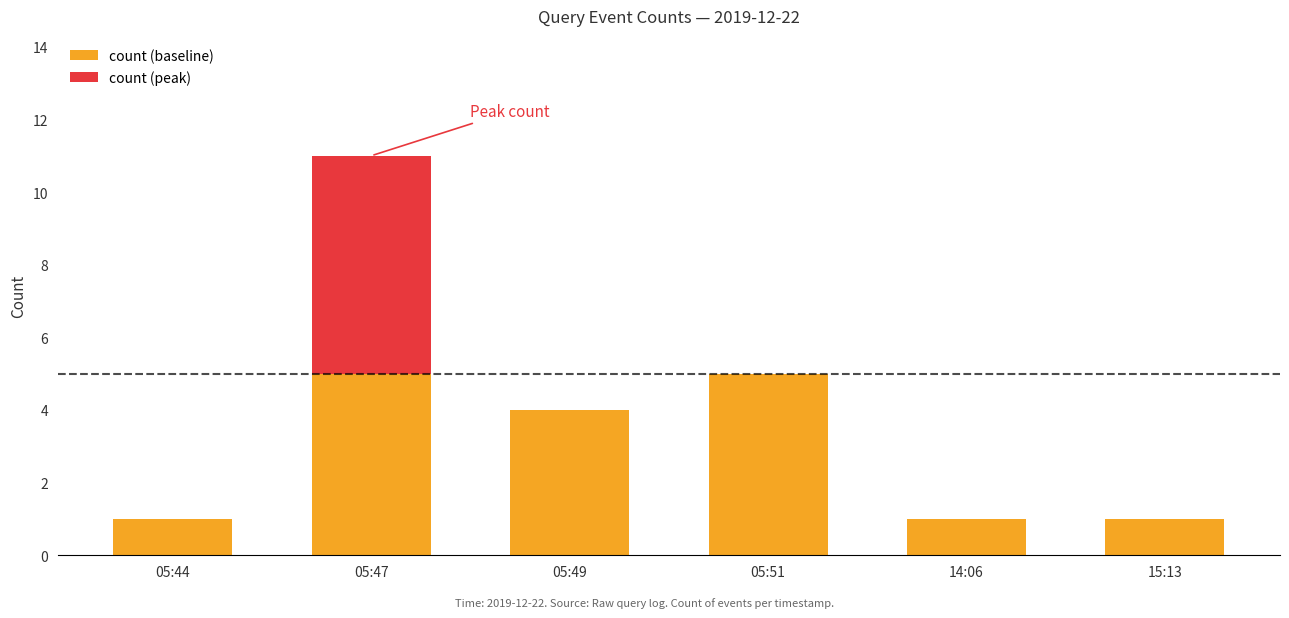

At which label is count (baseline) closest to 3?

05:49